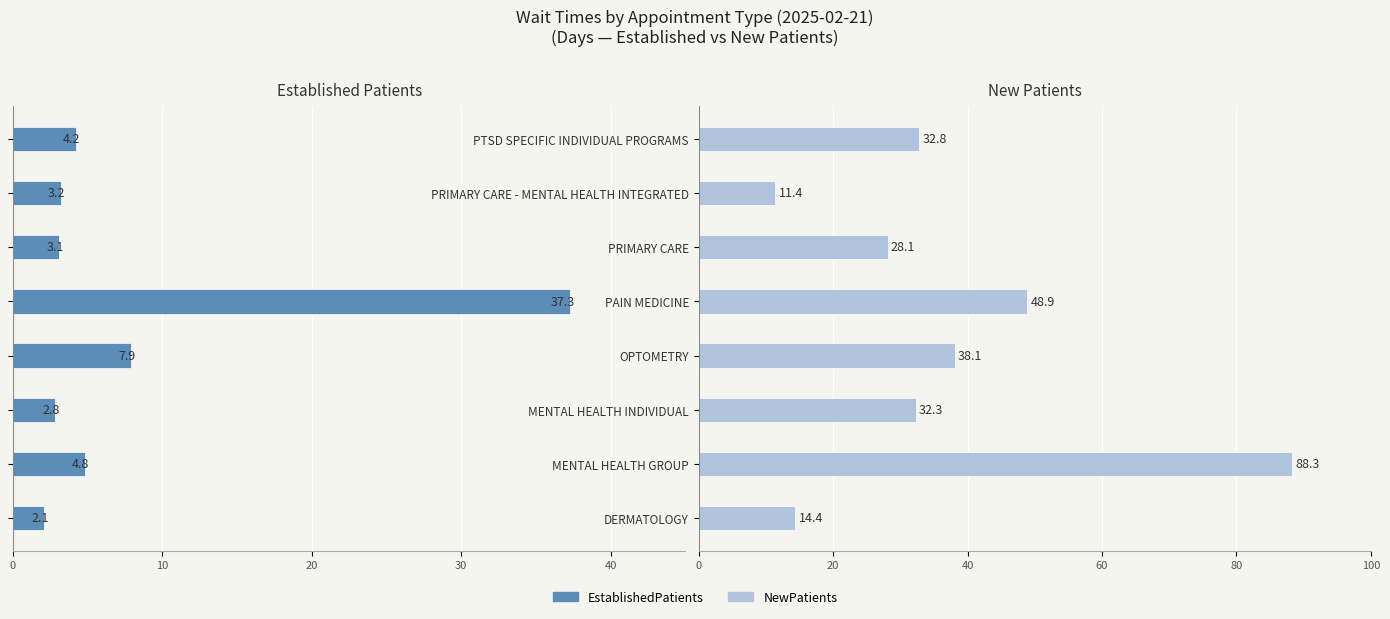

What are all the series names shown in the legend?

EstablishedPatients, NewPatients